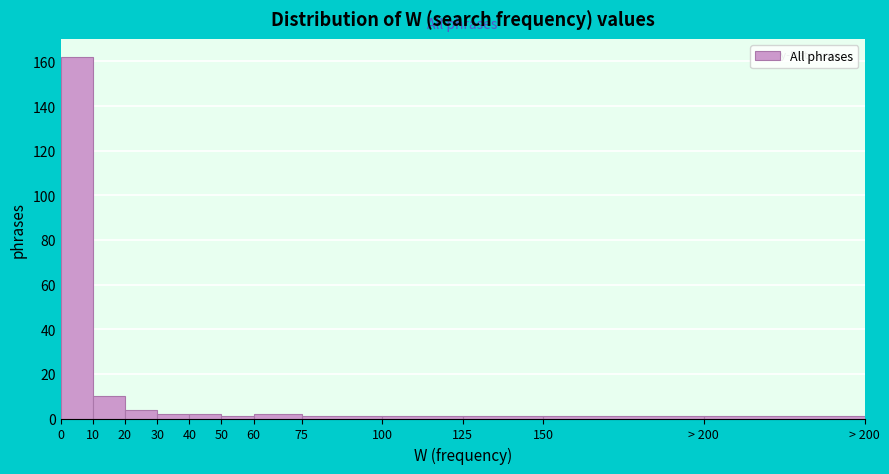

Reading left to right, what are all the values shown in this chart?

162	10	4	2	2	1	2	1	1	1	1	1